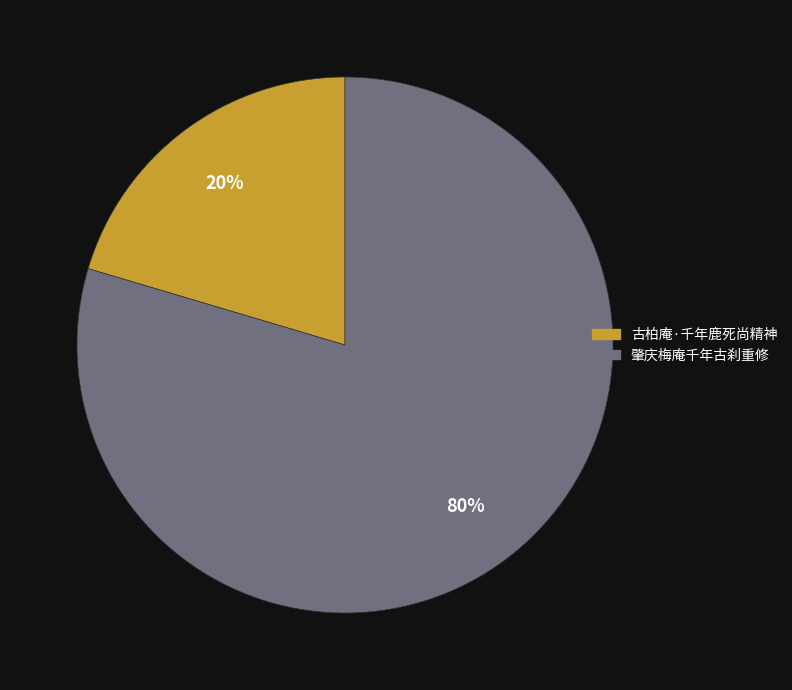

How many slices are in this pie chart?

2